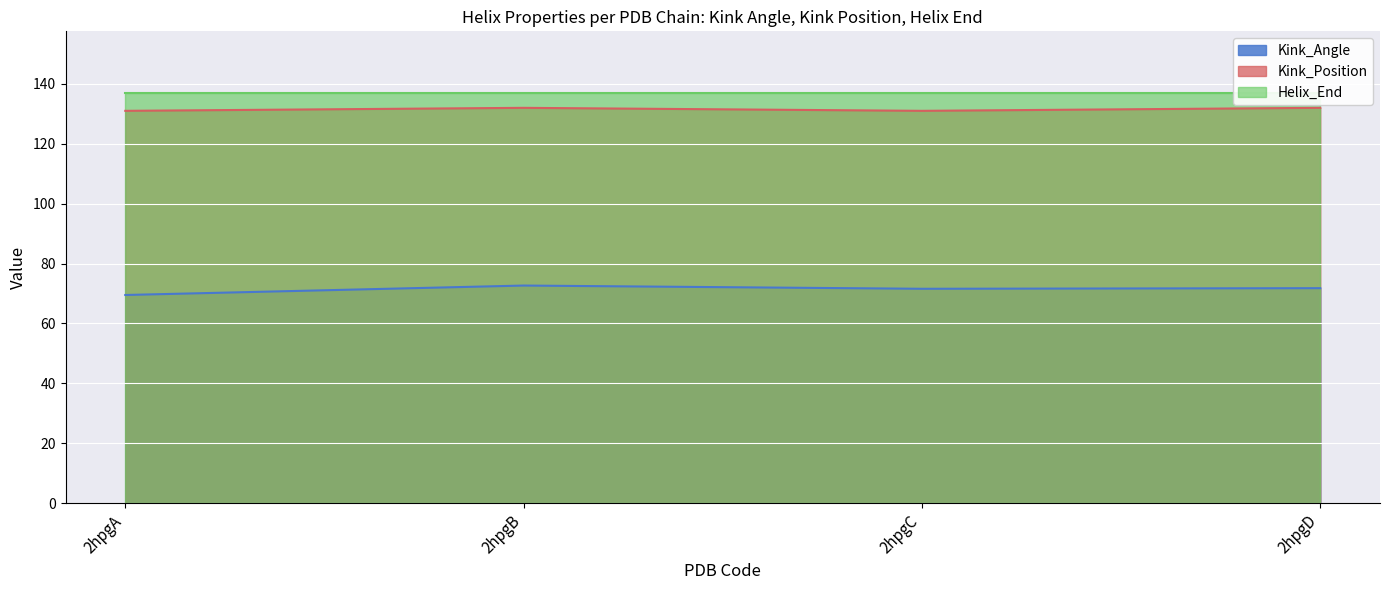

Is the value of Kink_Angle at 2hpgB greater than the value of Kink_Position at 2hpgB?

No